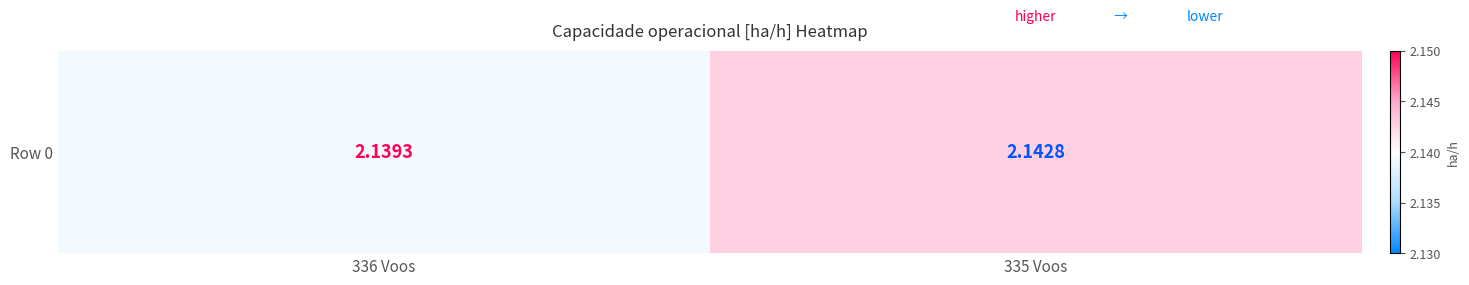

How many series are shown in this chart?

1